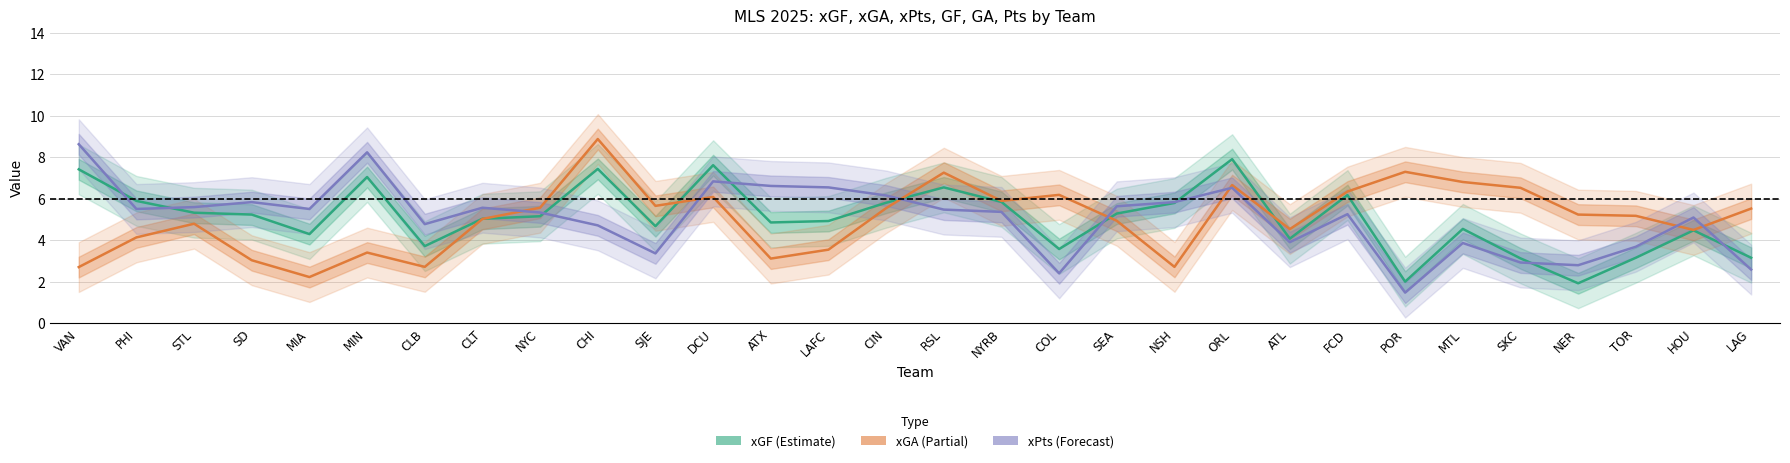

The xPts (Forecast) series shows 2.9 at SD. True or false?

False